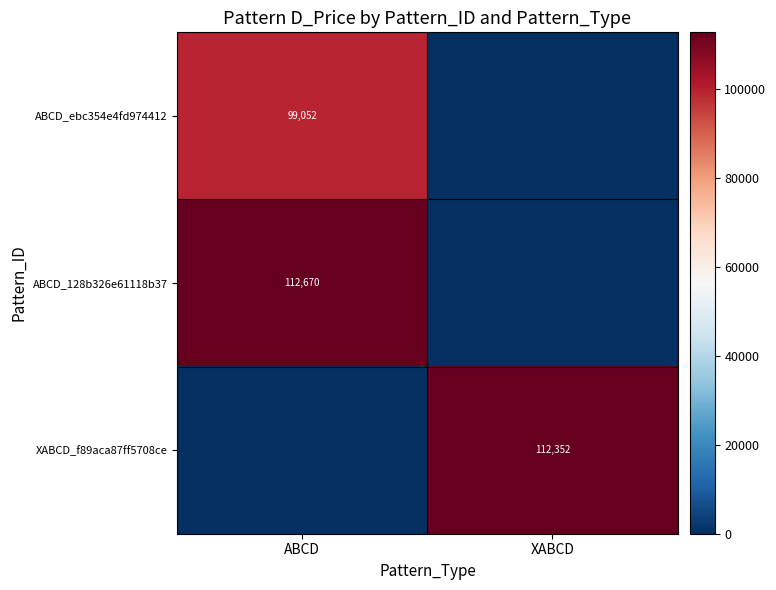

The value of XABCD_f89aca87ff5708ce at ABCD is 0.0. True or false?

True